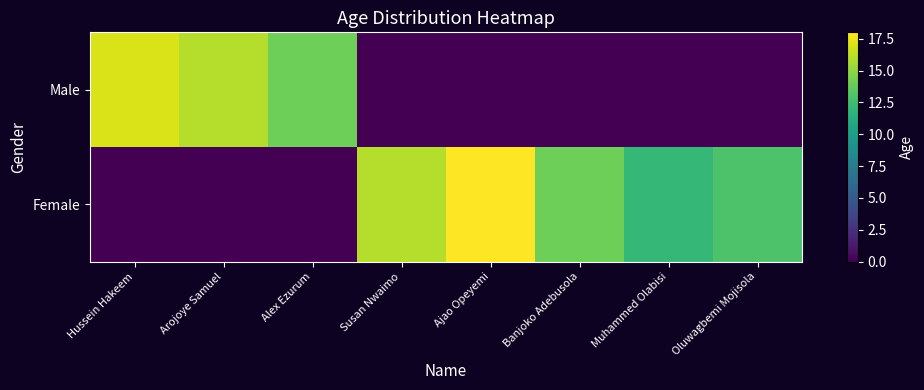

Reading left to right, list all the values displayed in this chart.

Male: Hussein Hakeem=17	Arojoye Samuel=16	Alex Ezurum=14	Susan Nwaimo=0	Ajao Opeyemi=0	Banjoko Adebusola=0	Muhammed Olabisi=0	Oluwagbemi Mojisola=0
Female: Hussein Hakeem=0	Arojoye Samuel=0	Alex Ezurum=0	Susan Nwaimo=16	Ajao Opeyemi=18	Banjoko Adebusola=14	Muhammed Olabisi=12	Oluwagbemi Mojisola=13